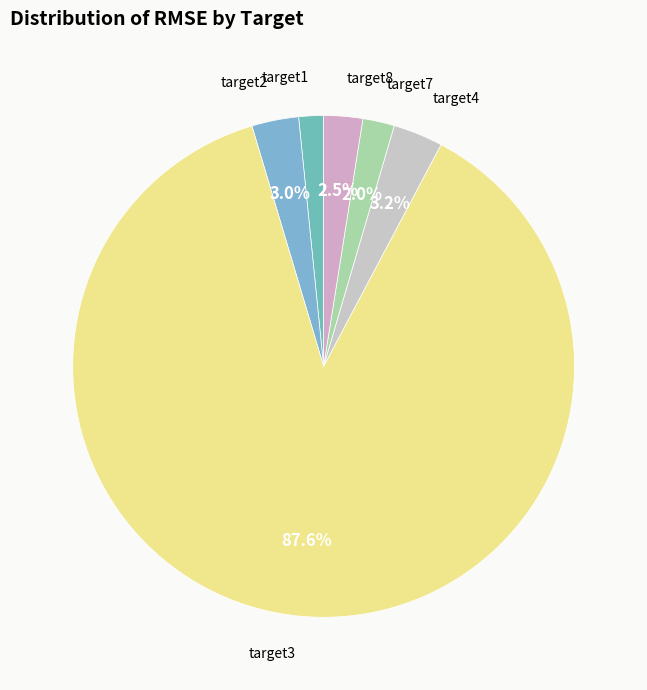

Count the number of slices in the pie.

6